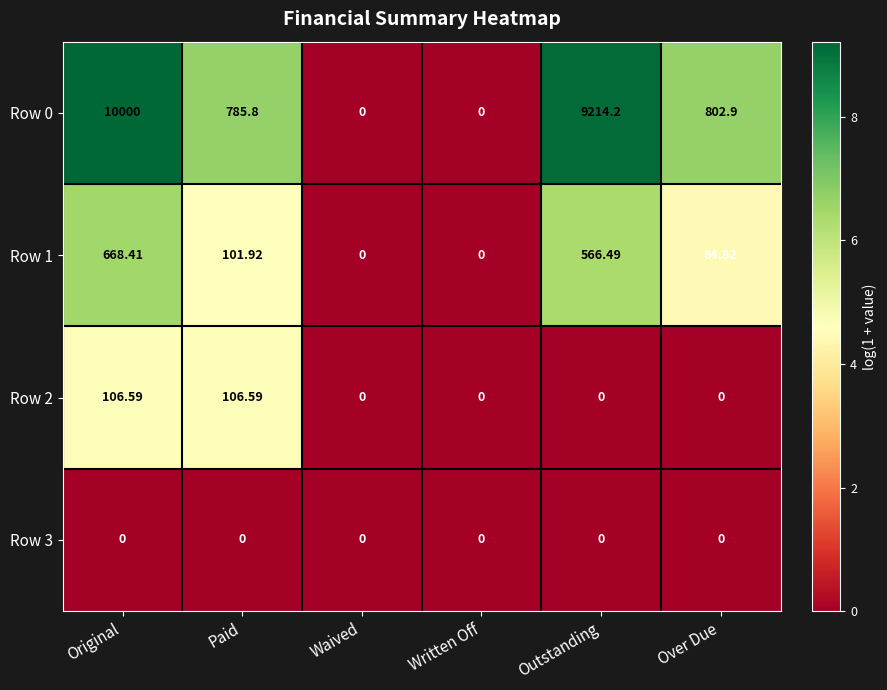

List the series in order of their peak value, lowest first.

Row 3, Row 2, Row 1, Row 0